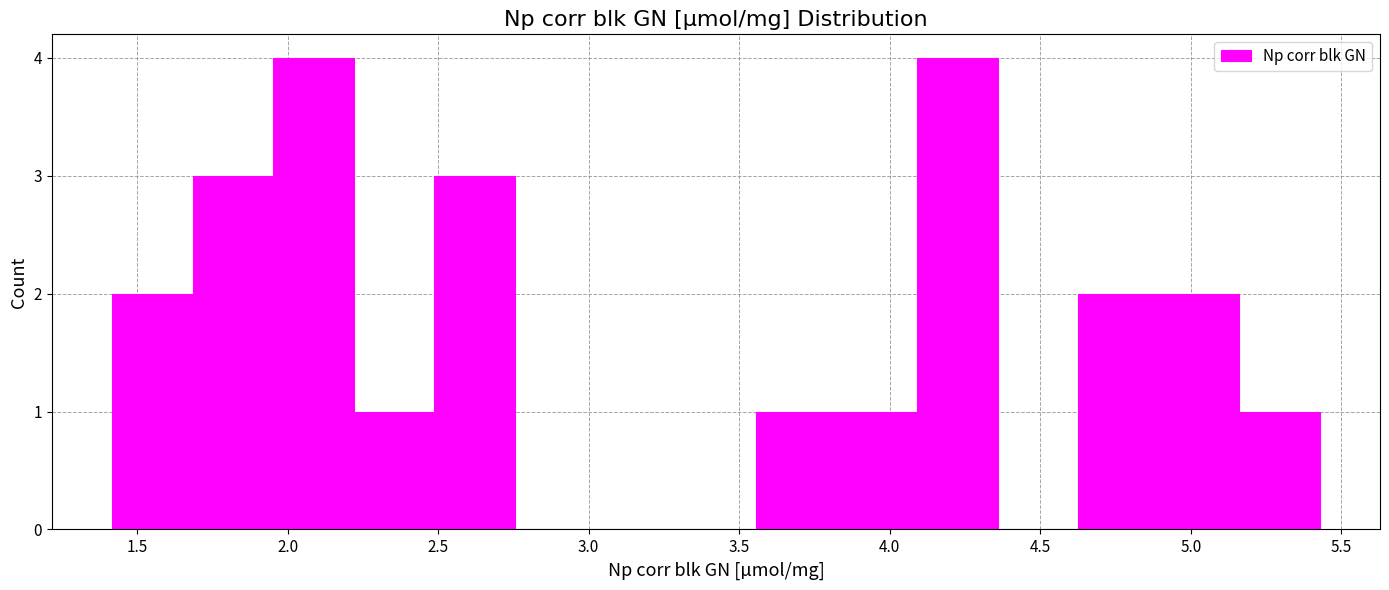

Reading left to right, transcribe this chart: for each bar, give the range it covers on the x-axis and its height. Neither the bar edges nor the heights are printed on the chart, so give them approximately, as read against the axes.

1.40 to 1.70: 2
1.70 to 1.95: 3
1.95 to 2.20: 4
2.20 to 2.50: 1
2.50 to 2.75: 3
2.75 to 3.00: 0
3.00 to 3.30: 0
3.30 to 3.55: 0
3.55 to 3.80: 1
3.80 to 4.10: 1
4.10 to 4.35: 4
4.35 to 4.65: 0
4.65 to 4.90: 2
4.90 to 5.15: 2
5.15 to 5.45: 1